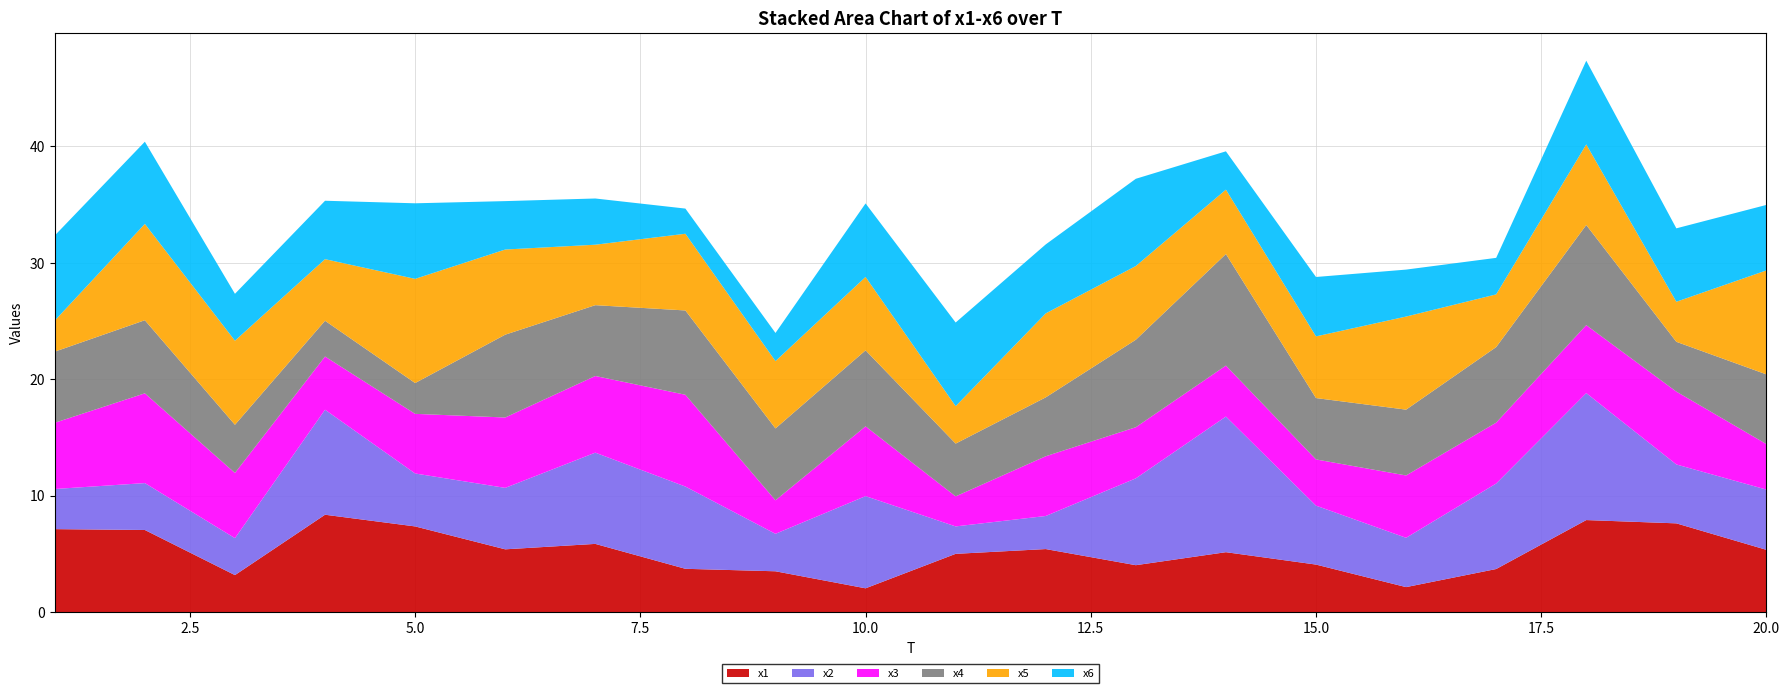

Reading right to left, transcribe all the data shown in this chart.

x1: 20=5.4	19=7.6	18=7.9	17=3.7	16=2.2	15=4.1	14=5.2	13=4.0	12=5.4	11=5.0	10=2.1	9=3.5	8=3.7	7=5.9	6=5.4	5=7.4	4=8.4	3=3.2	2=7.1	1=7.1
x2: 20=5.2	19=5.1	18=10.9	17=7.3	16=4.2	15=5.1	14=11.6	13=7.5	12=2.8	11=2.4	10=7.9	9=3.2	8=7.1	7=7.8	6=5.3	5=4.5	4=9.0	3=3.2	2=4.0	1=3.4
x3: 20=3.9	19=6.3	18=5.8	17=5.2	16=5.4	15=4.0	14=4.4	13=4.4	12=5.1	11=2.6	10=6.0	9=2.9	8=7.9	7=6.6	6=6.0	5=5.1	4=4.6	3=5.6	2=7.7	1=5.7
x4: 20=6.0	19=4.3	18=8.6	17=6.5	16=5.7	15=5.3	14=9.6	13=7.5	12=5.1	11=4.5	10=6.5	9=6.2	8=7.2	7=6.1	6=7.1	5=2.6	4=3.1	3=4.1	2=6.3	1=6.1
x5: 20=8.9	19=3.4	18=6.9	17=4.5	16=8.0	15=5.3	14=5.5	13=6.3	12=7.2	11=3.2	10=6.3	9=5.8	8=6.6	7=5.2	6=7.3	5=8.9	4=5.3	3=7.2	2=8.3	1=2.7
x6: 20=5.6	19=6.3	18=7.2	17=3.1	16=4.0	15=5.1	14=3.3	13=7.5	12=5.9	11=7.2	10=6.3	9=2.4	8=2.2	7=4.0	6=4.2	5=6.5	4=5.0	3=4.0	2=7.1	1=7.3